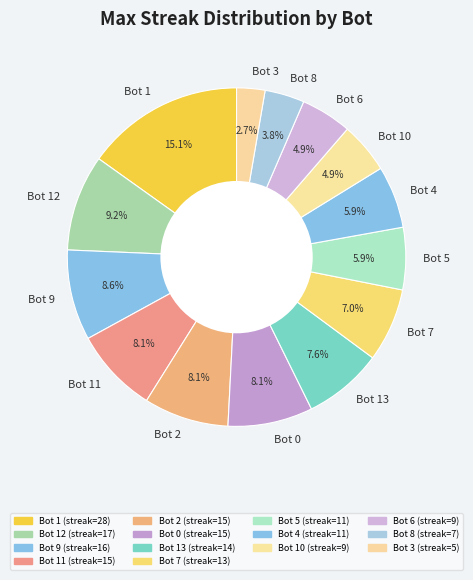

What is the smallest slice in the pie chart?

Bot 3